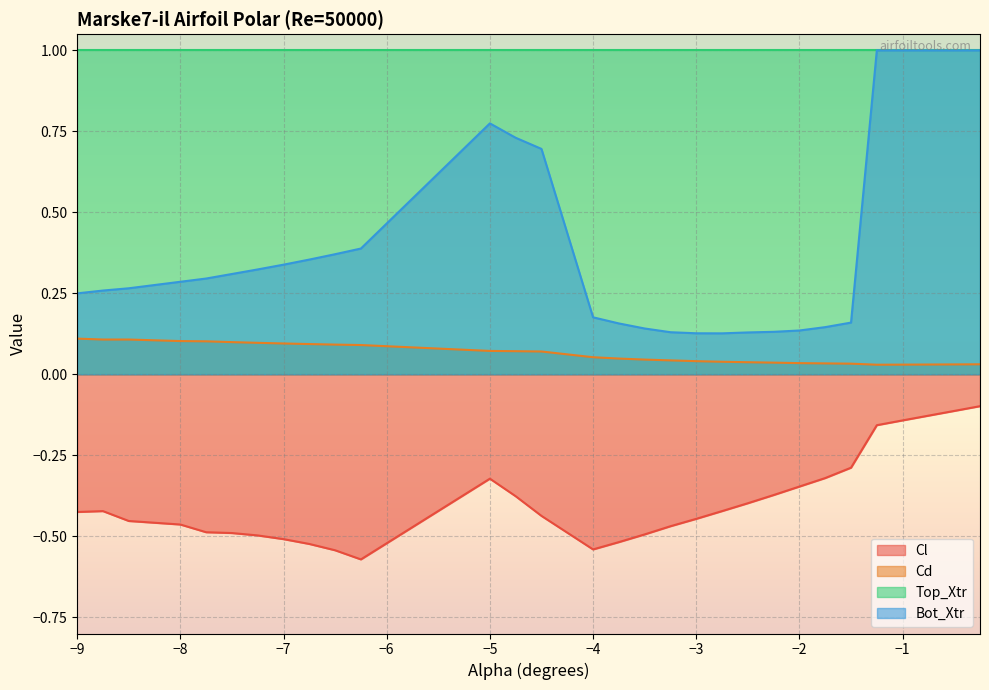

What is the label of the 22nd point from the right?

-6.75